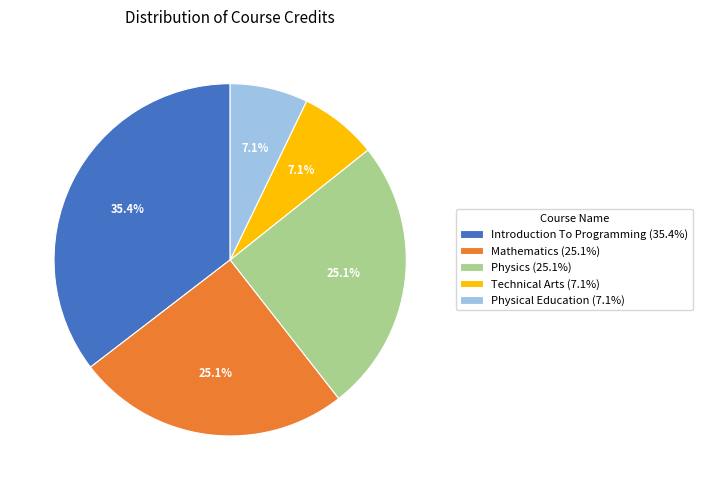

Is there a majority slice in this chart?

No